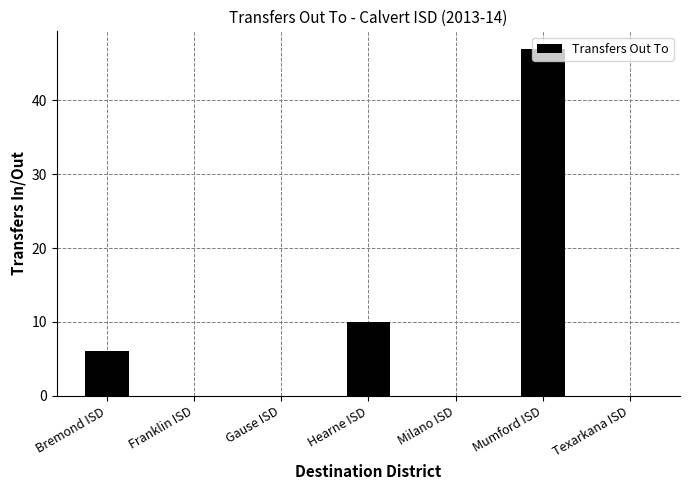

At which label is the value closest to 23?

Hearne ISD